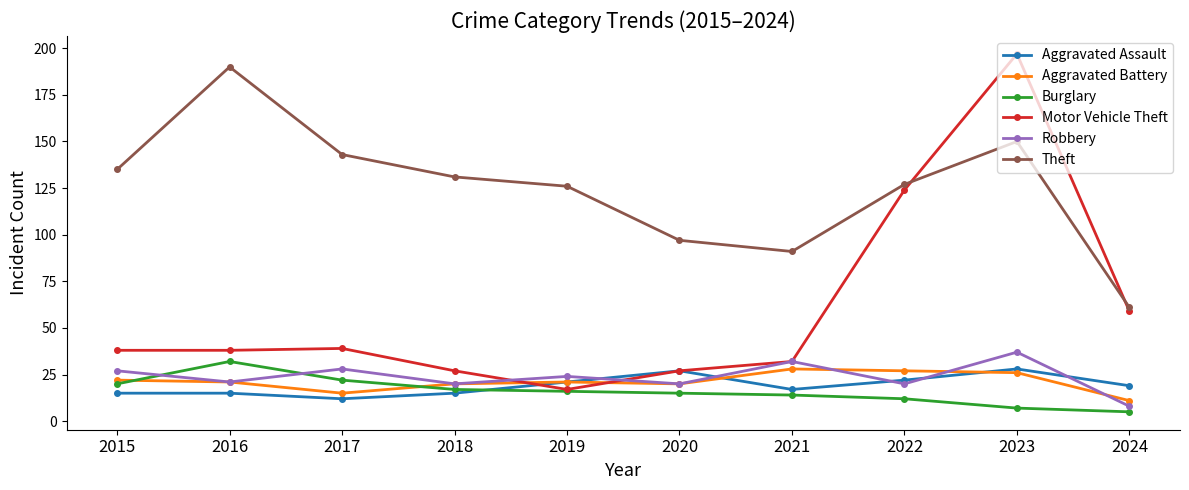

The Motor Vehicle Theft series shows 39 at 2017. True or false?

True